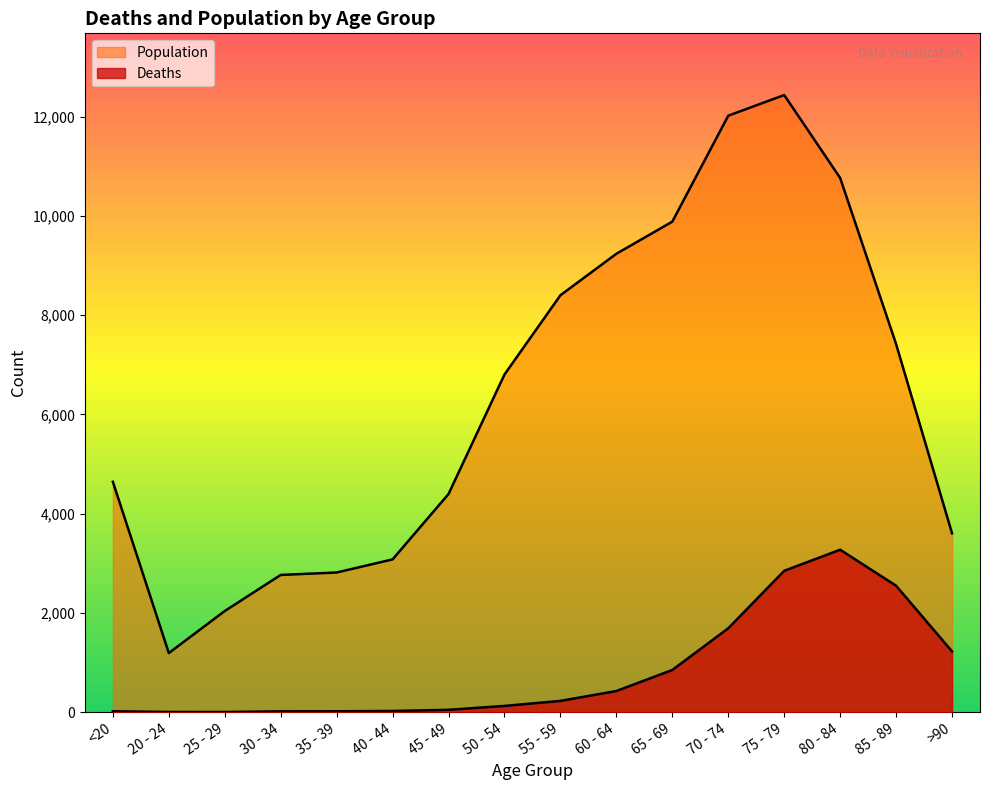

At which category is the sum across all series the highest?

75 - 79